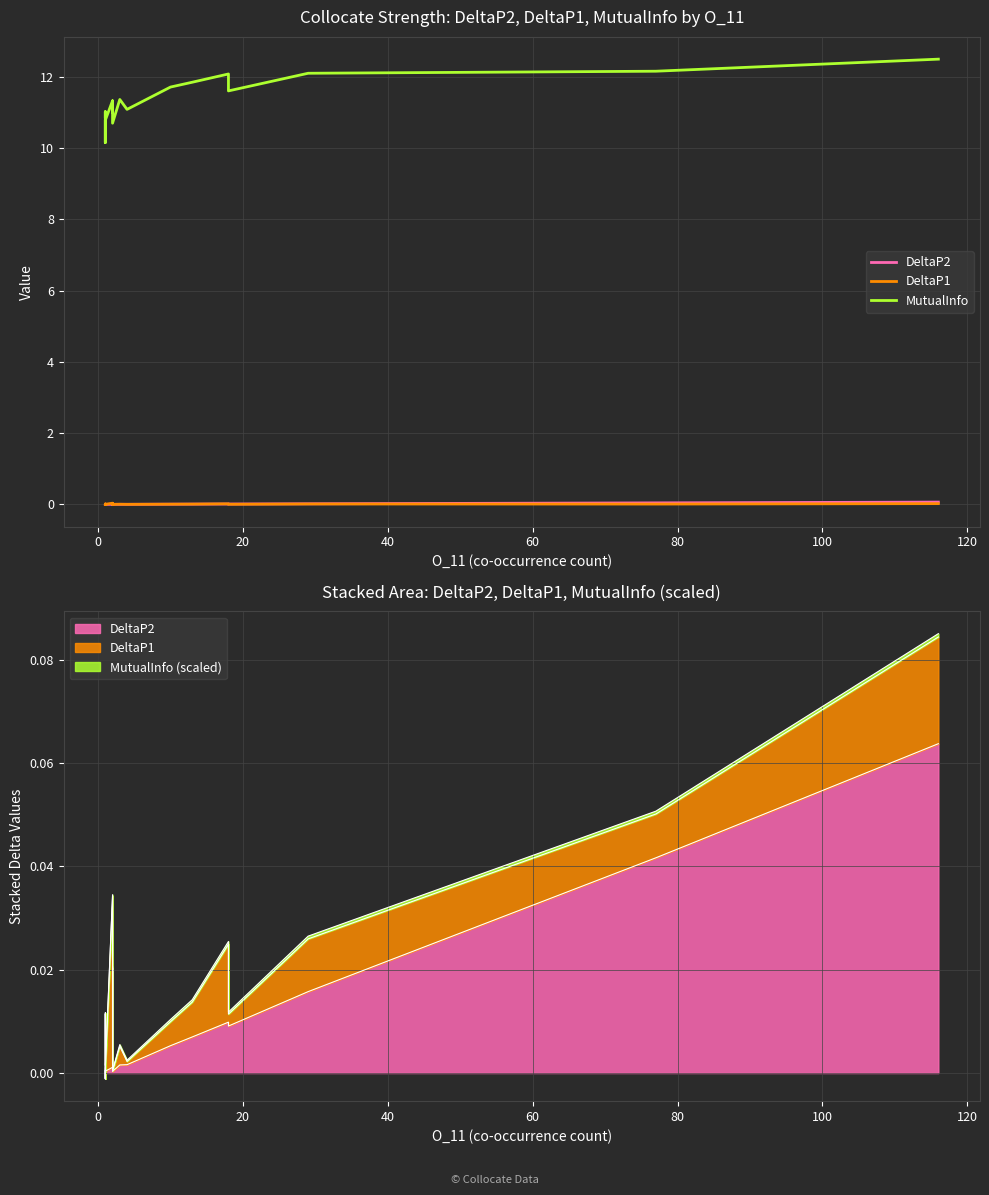

Does the chart display data point markers on the line(s)?

No